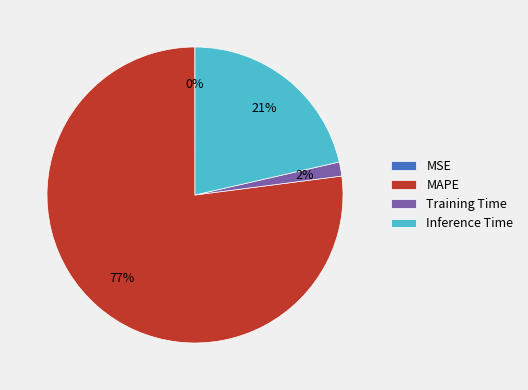

What is the largest slice in the pie chart?

MAPE